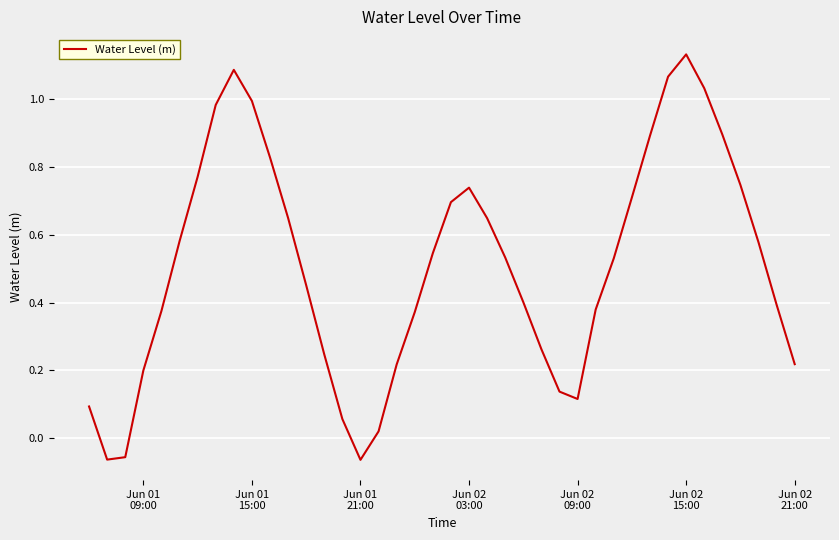

True or false: there are more than 0 points higher than both neighbors.

True